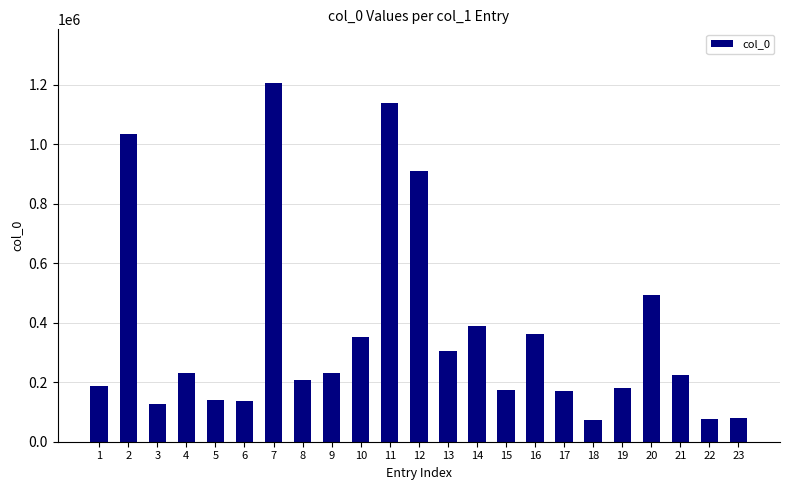

Is it true that the value at 14 is 388652?

True